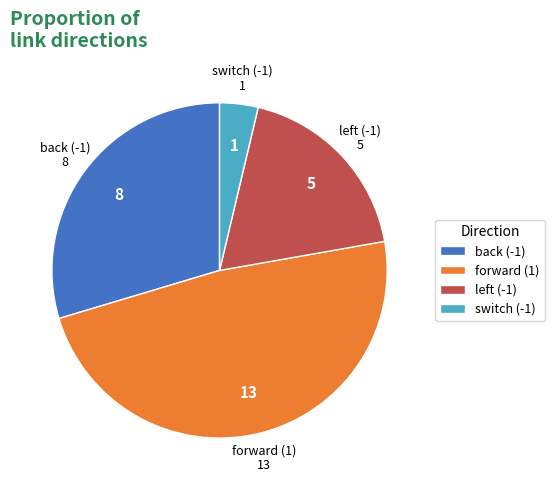

Which has a higher value, forward (1) or back (-1)?

forward (1)